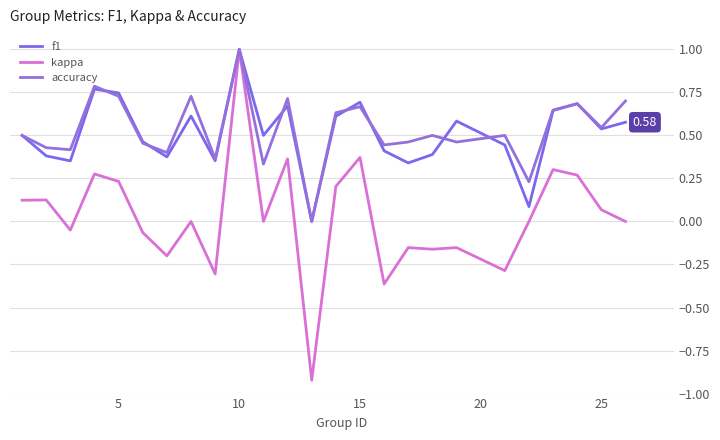

True or false: f1 has more than 1 interior local peaks.

True